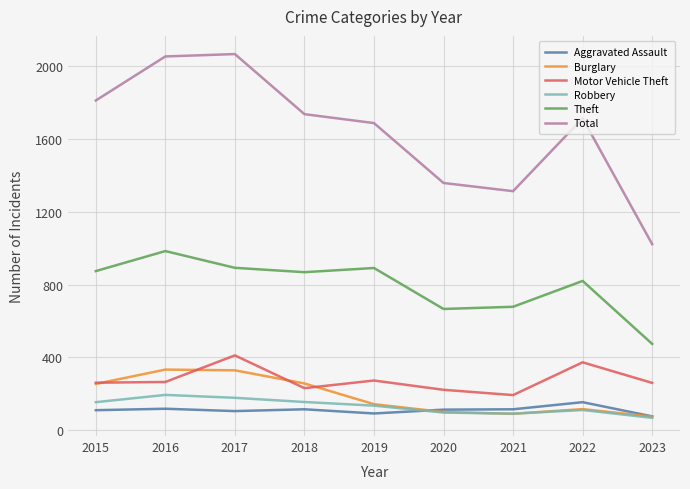

What is the sum of the Motor Vehicle Theft values at 2020 and 2017?

633